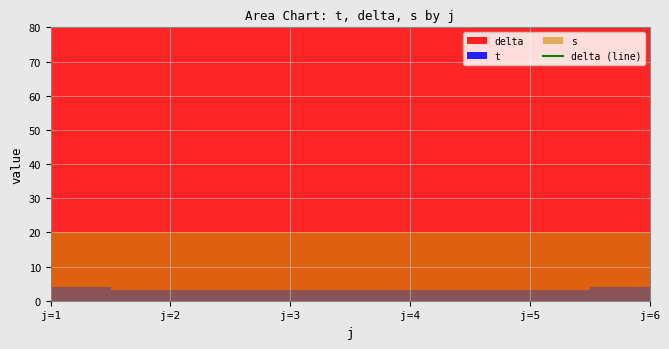

List the labels in order of value, largest first.

j=1, j=6, j=2, j=3, j=4, j=5